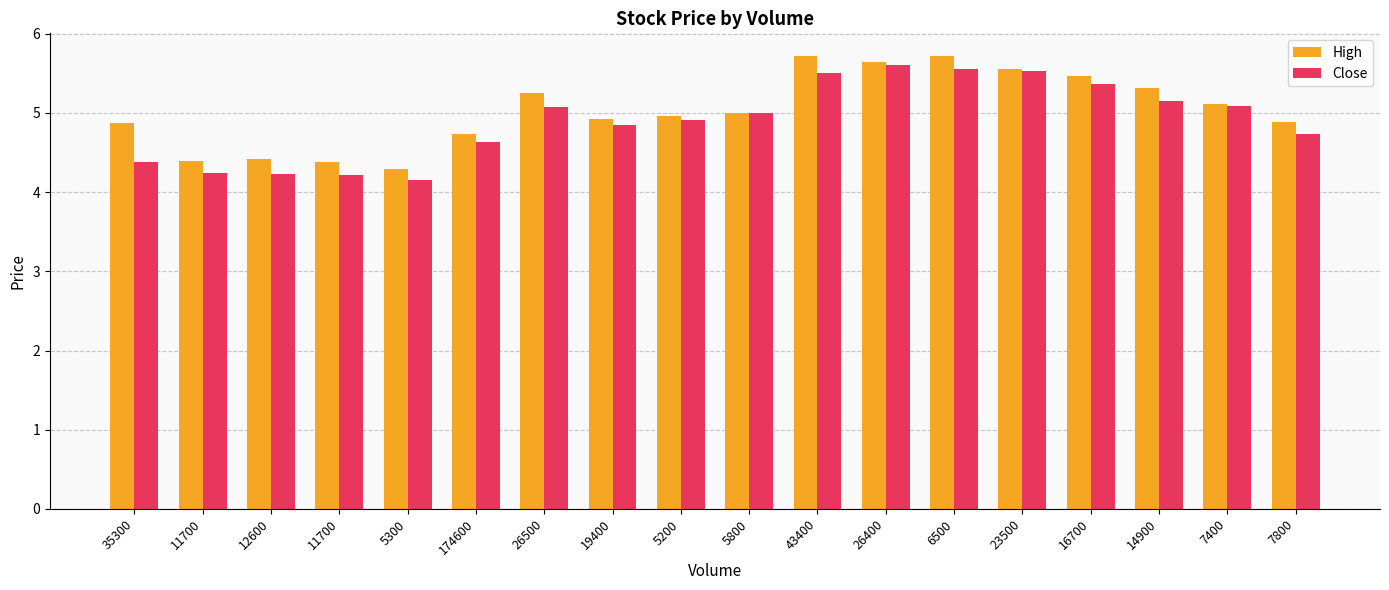

Is the value of High at 19400 greater than the value of Close at 5200?

Yes